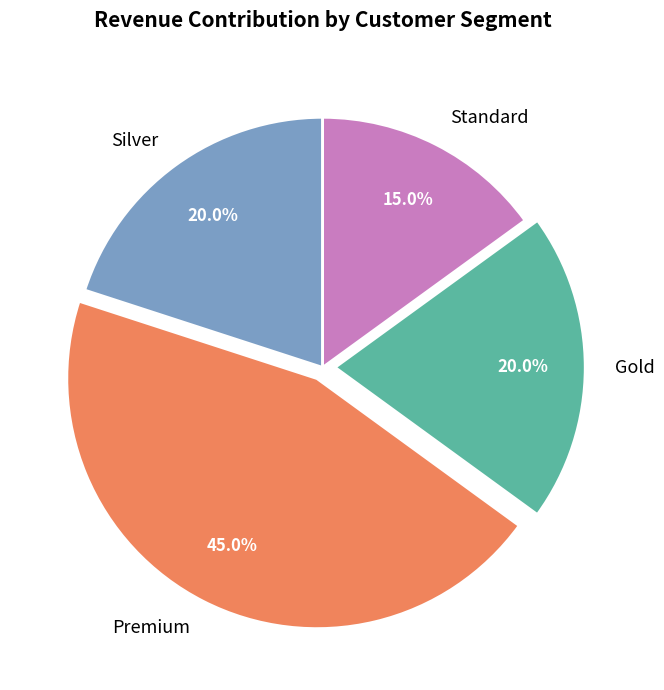

Is Premium the majority of the pie?

No